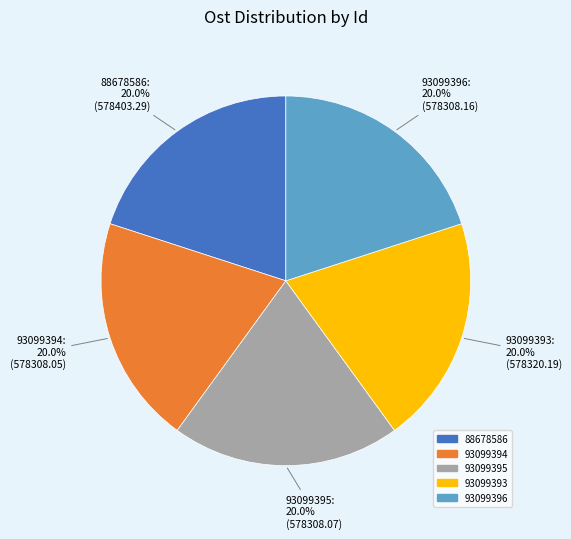

To the nearest percent, what is the average slice percentage?

20%